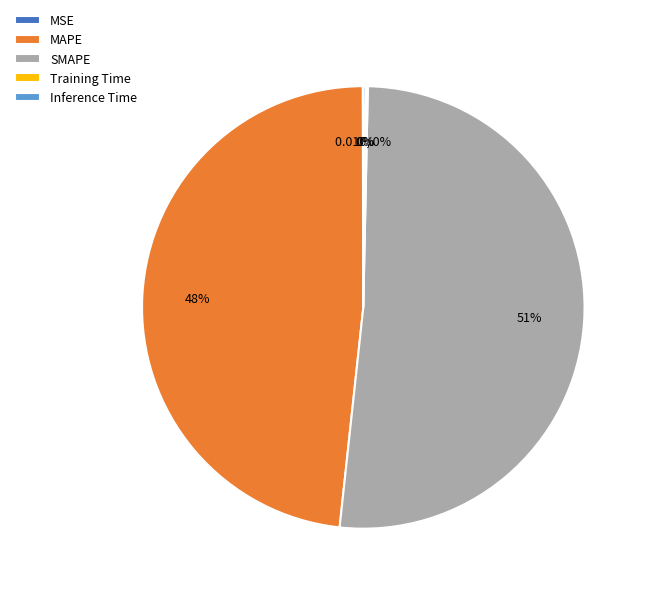

Which has a higher value, MAPE or SMAPE?

SMAPE